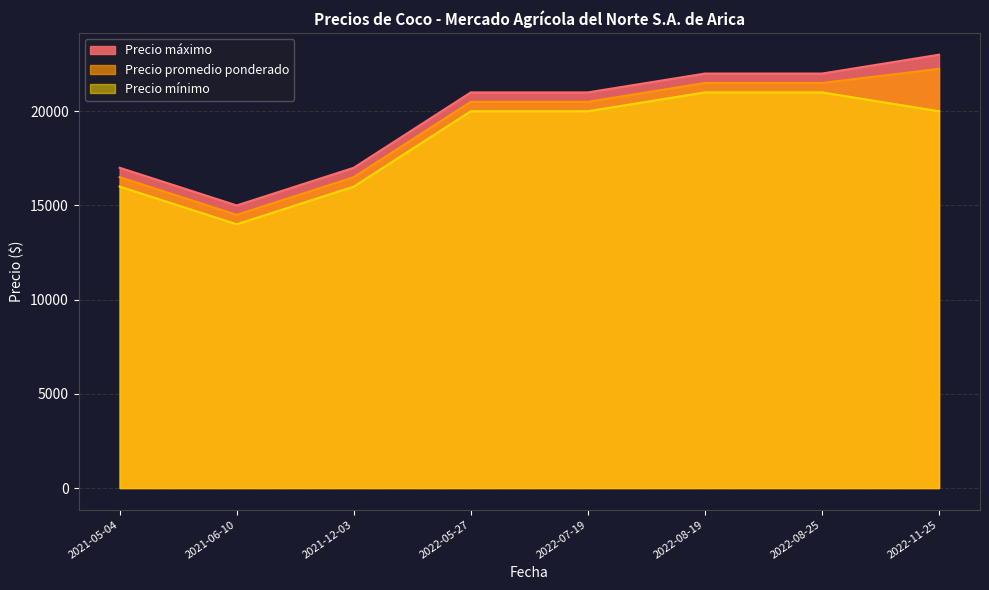

Which label corresponds to the largest value in the chart?

2022-11-25